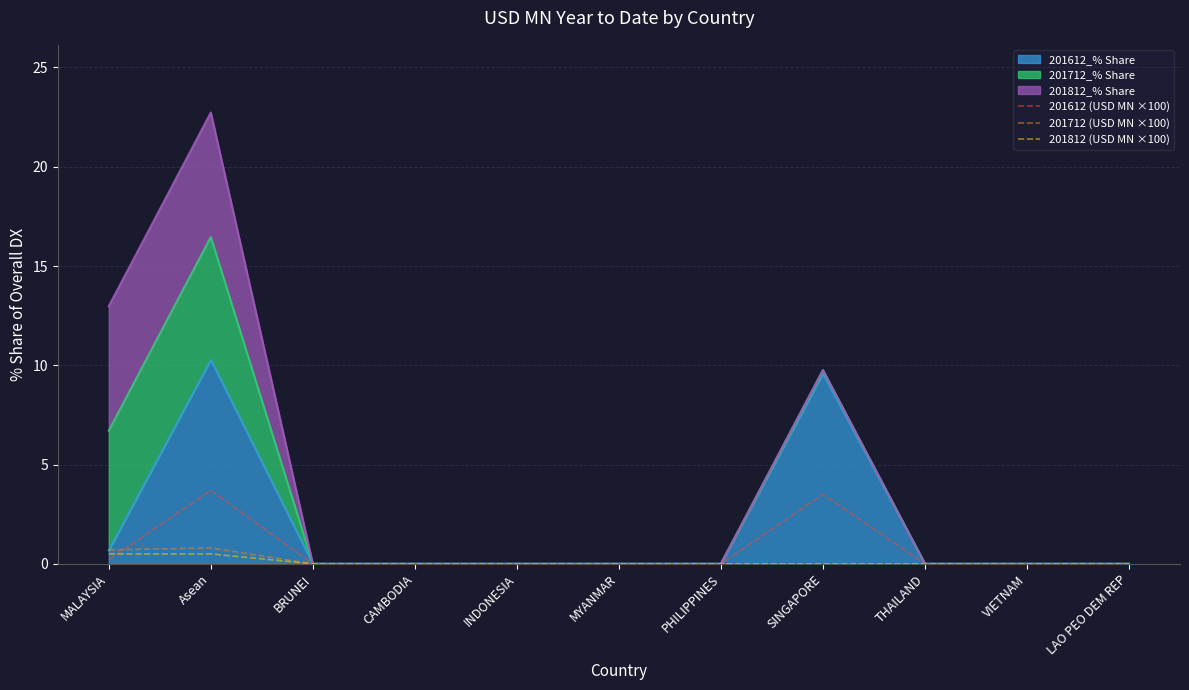

Which label corresponds to the largest value in the chart?

Asean